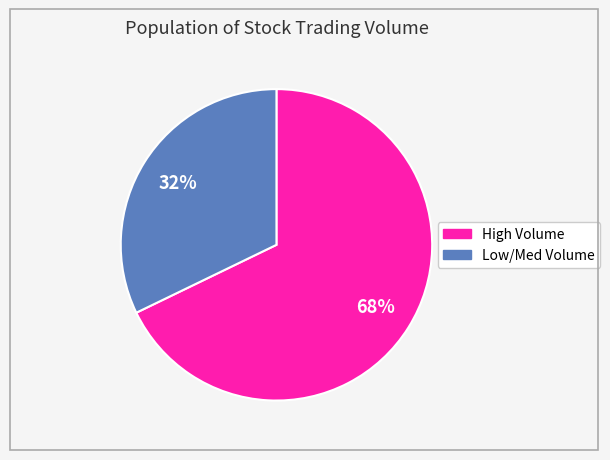

To the nearest percent, what is the average slice percentage?

50%